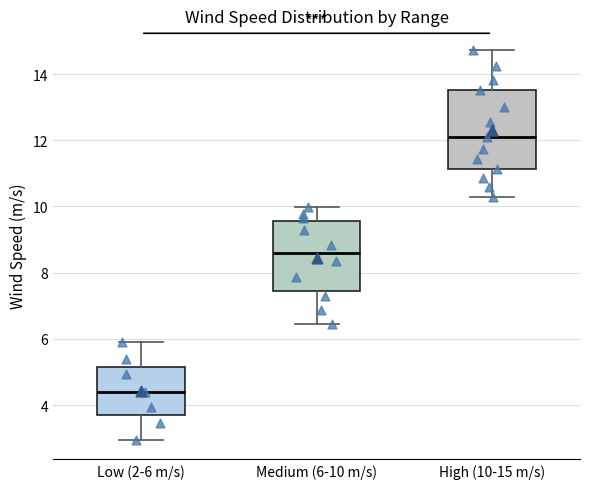

Reading left to right, transcribe this box plot: for each box, give where its median line is, the range the box spans, and where its two whiskers end, as read against the y-axis. The values are not printed on the chart, so give them approximately, as read against the axis.

Low (2-6 m/s): median 4.4, box 3.6 to 5.2, whiskers 3.0 to 6.0
Medium (6-10 m/s): median 8.6, box 7.4 to 9.6, whiskers 6.4 to 10.0
High (10-15 m/s): median 12.0, box 11.2 to 13.6, whiskers 10.2 to 14.8